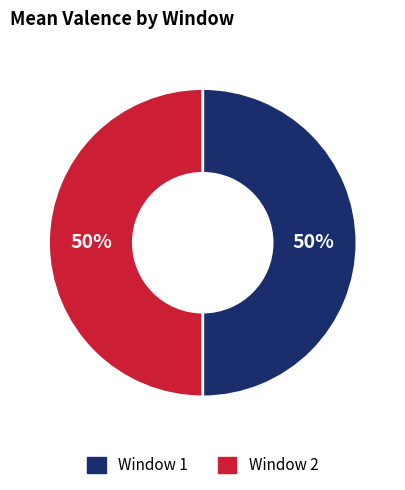

To the nearest percent, what is the average slice percentage?

50%